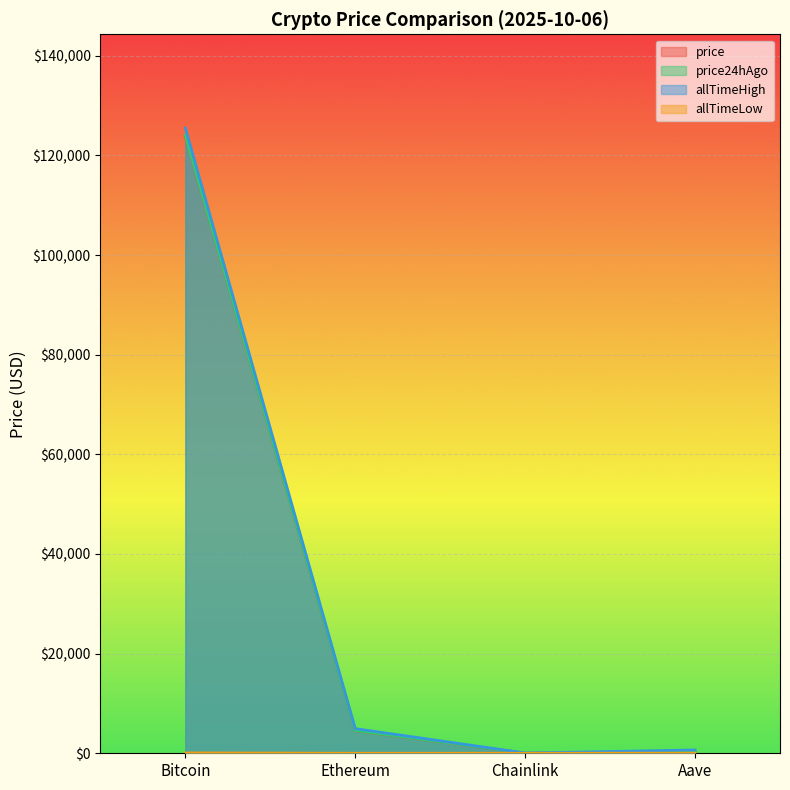

Is the value of price24hAgo at Bitcoin greater than the value of price at Chainlink?

Yes